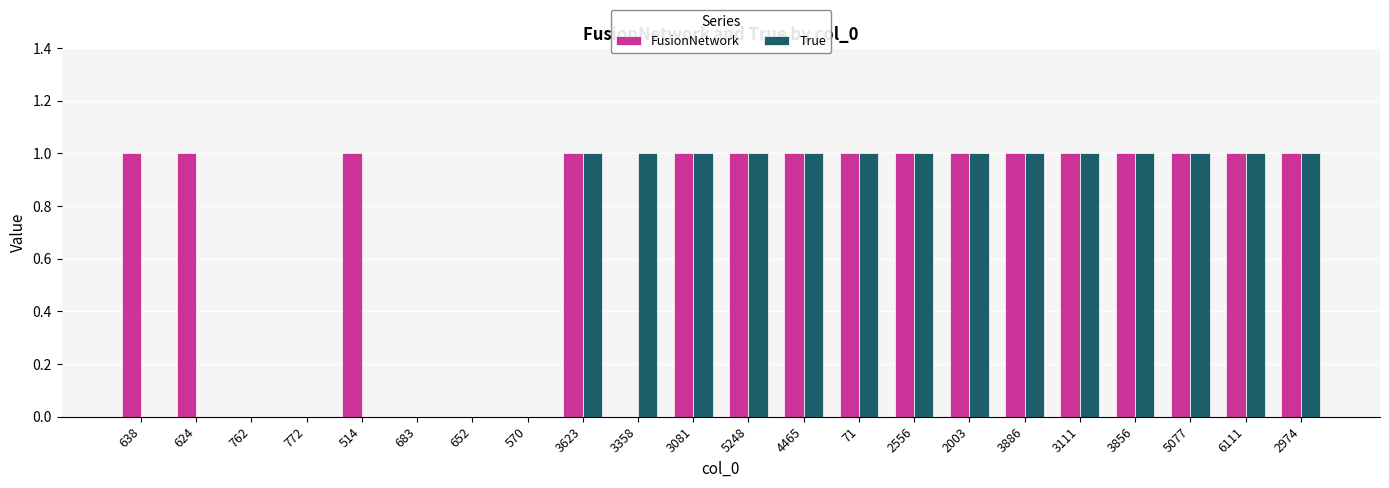

Is it true that True equals 1 at 624?

False